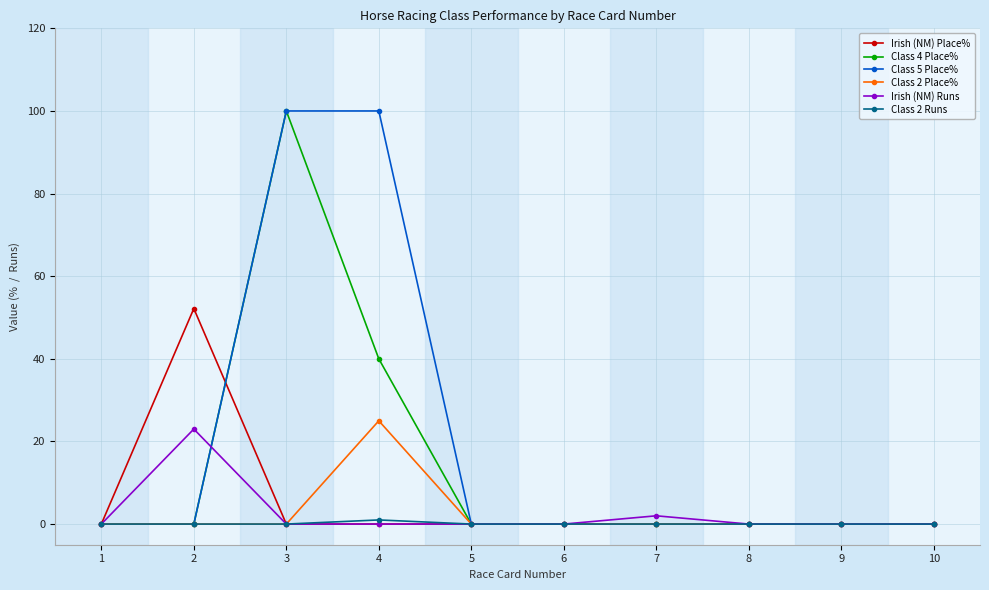

True or false: Class 4 Place% and Irish (NM) Runs intersect in this chart.

True